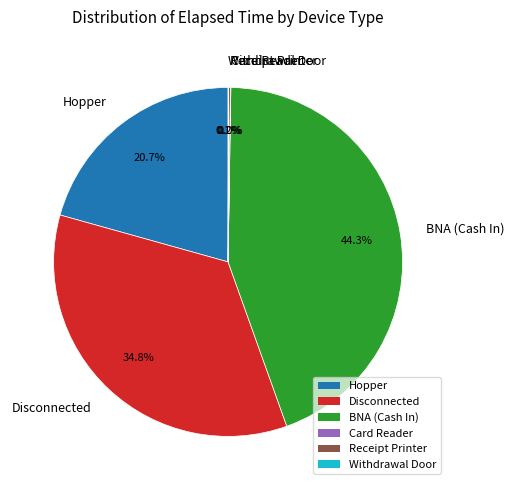

Is there a majority slice in this chart?

No